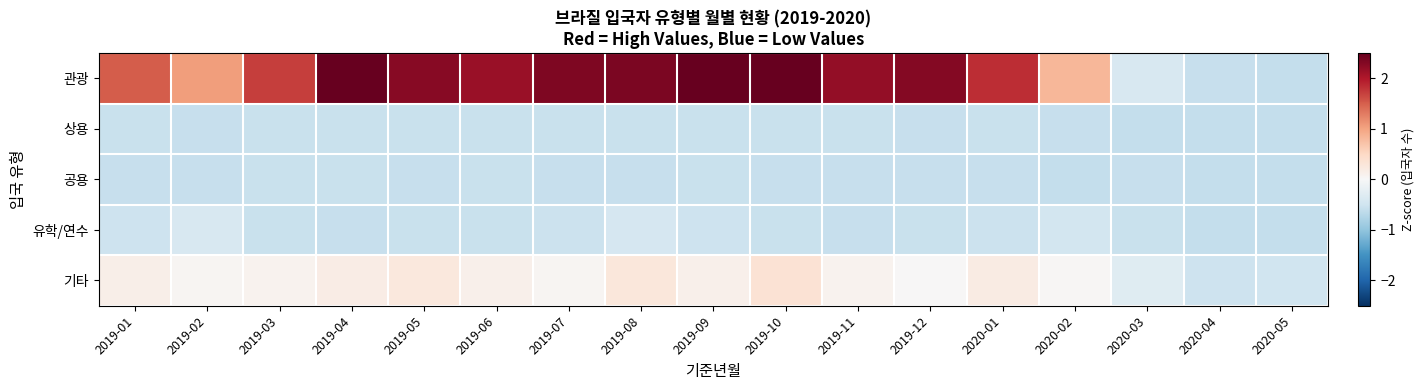

Rank the series at 2019-04 from highest to lowest value.

관광, 기타, 공용, 상용, 유학/연수